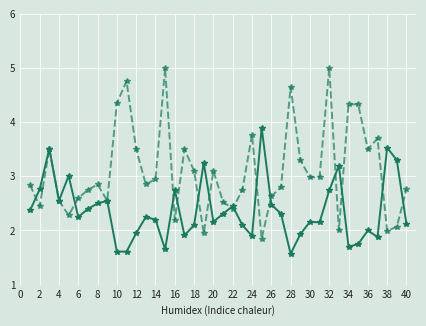

What is the smallest value displayed?

1.6